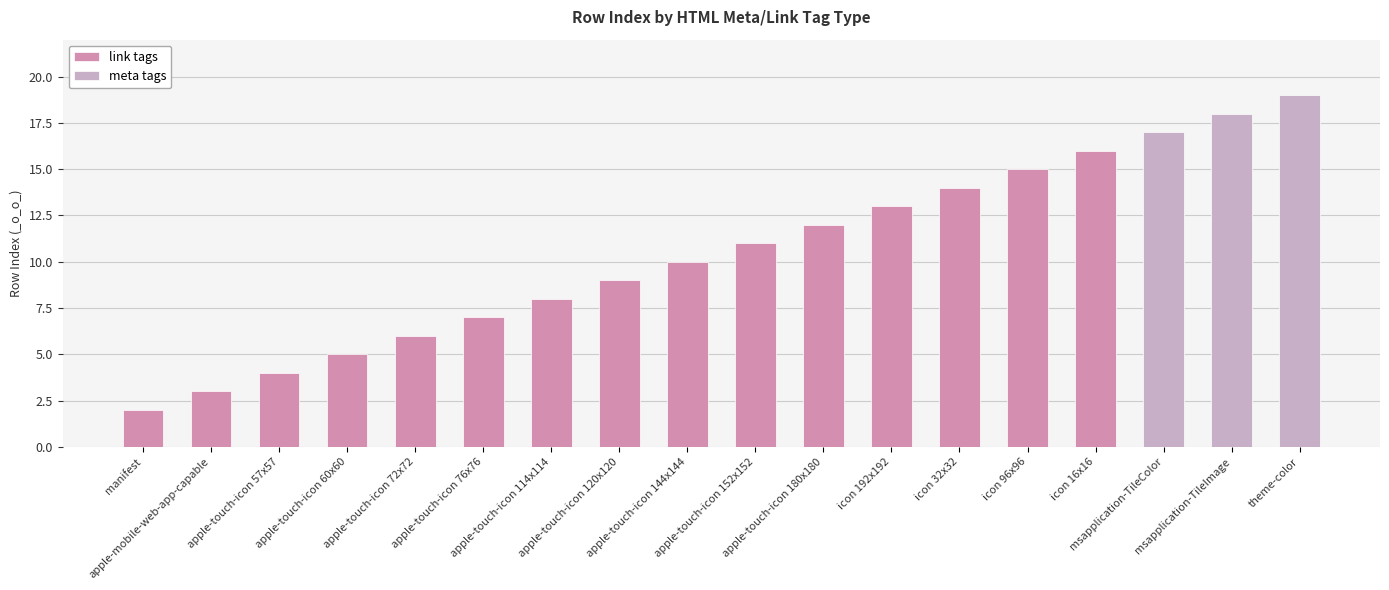

Which series has the largest total across all categories?

link tags